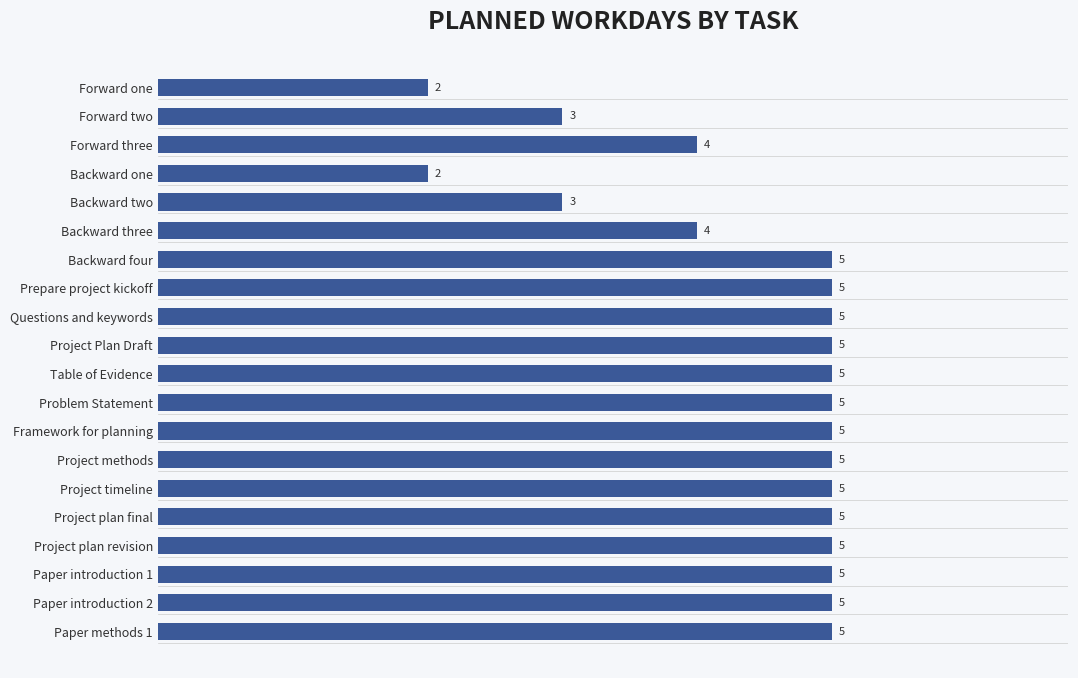

What is the ratio of the value at Paper introduction 2 to the value at Forward one?

2.5